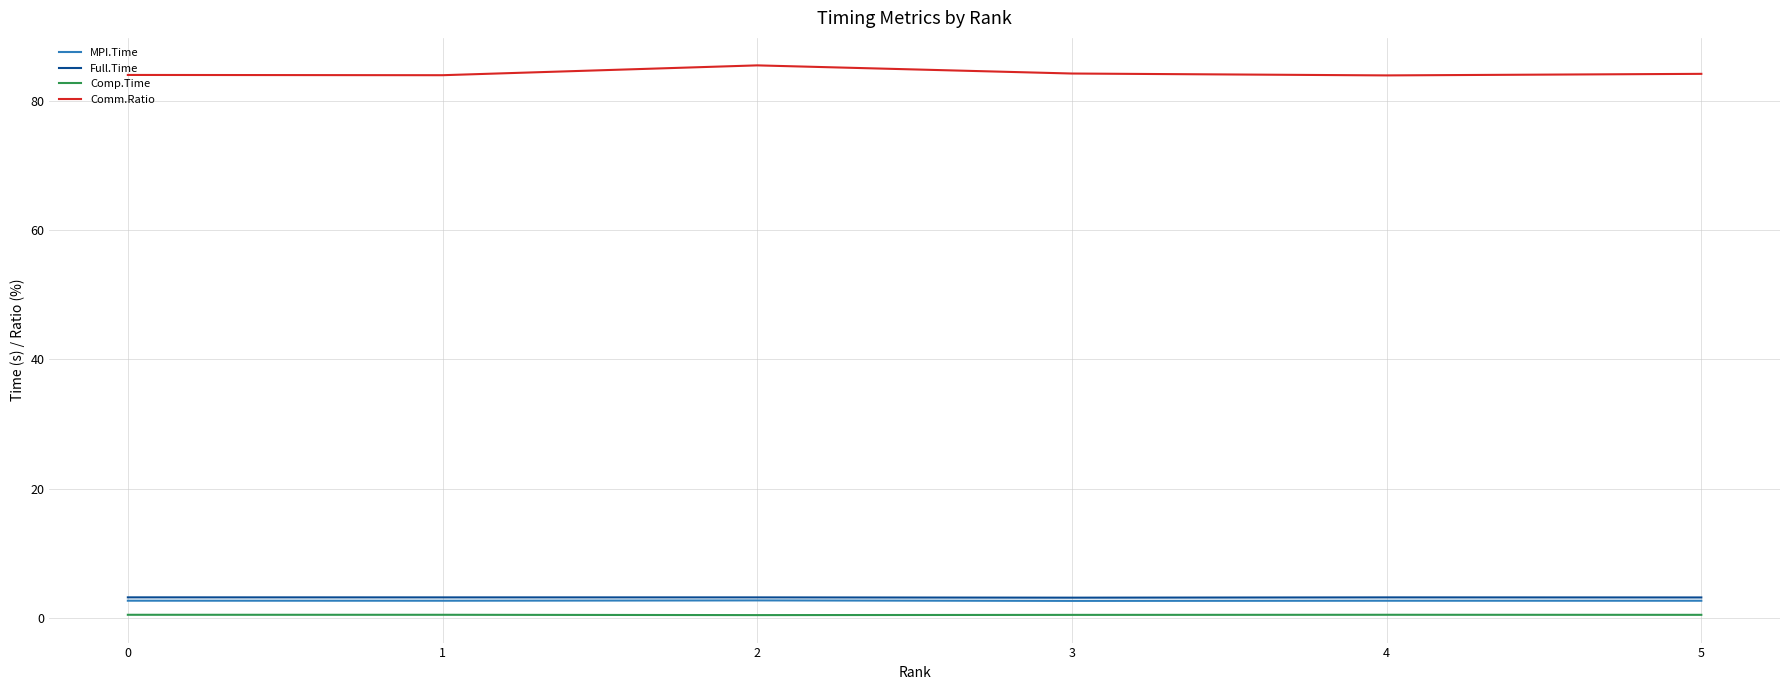

Is the value of MPI.Time at 2 greater than the value of Comp.Time at 0?

Yes